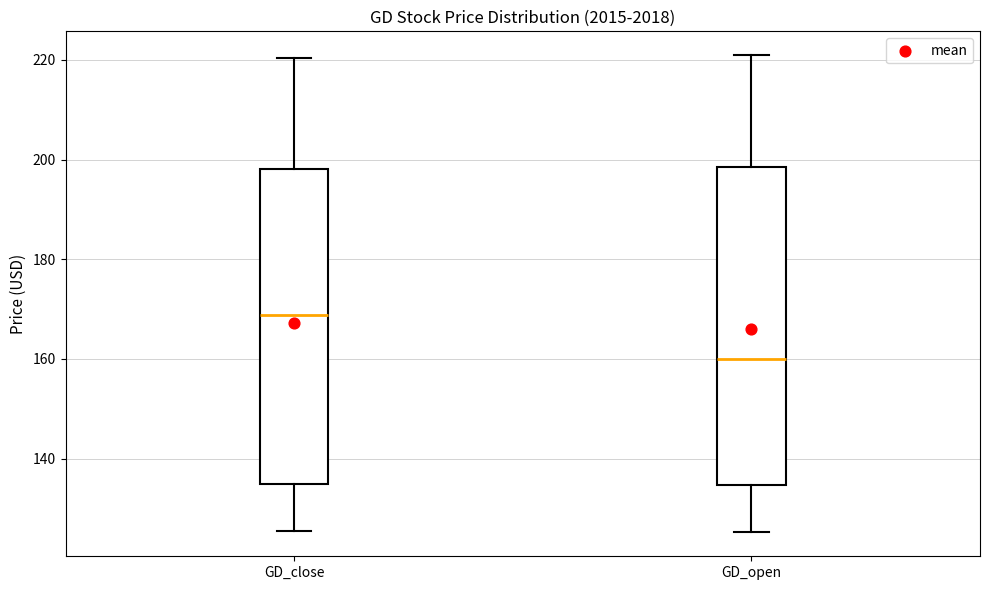

Reading left to right, read every box against the y-axis: the position of its median line, the range the box covers, and the ends of its whiskers. The values are not printed on the chart, so give them approximately, as read against the axis.

GD_close: median 168, box 134 to 198, whiskers 126 to 220
GD_open: median 160, box 134 to 198, whiskers 126 to 220